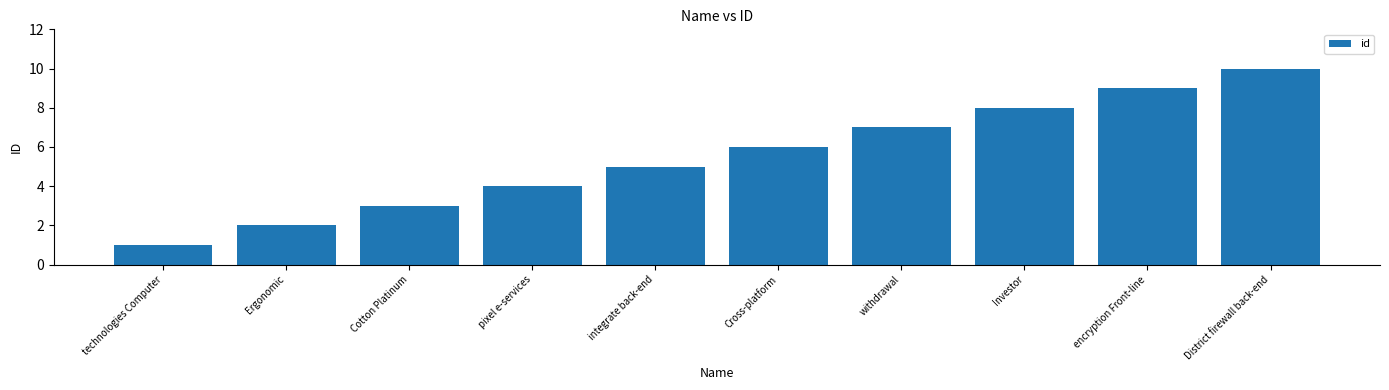

The value at integrate back-end is 5. True or false?

True